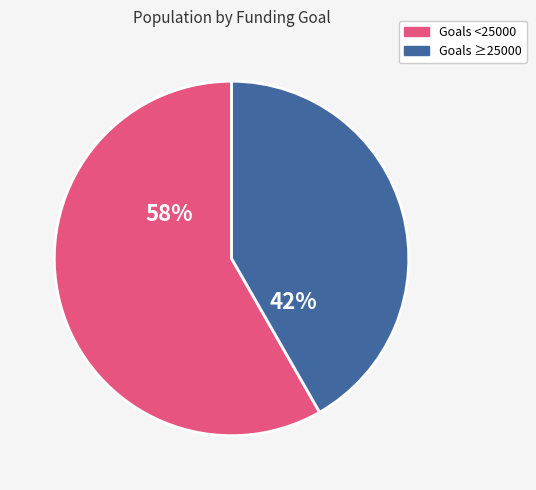

To the nearest percent, what is the average slice percentage?

50%